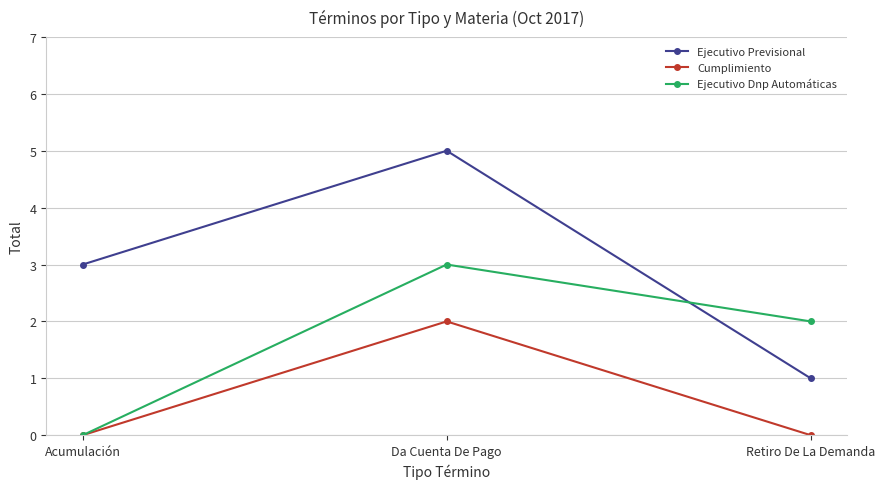

At which category is the sum across all series the highest?

Da Cuenta De Pago